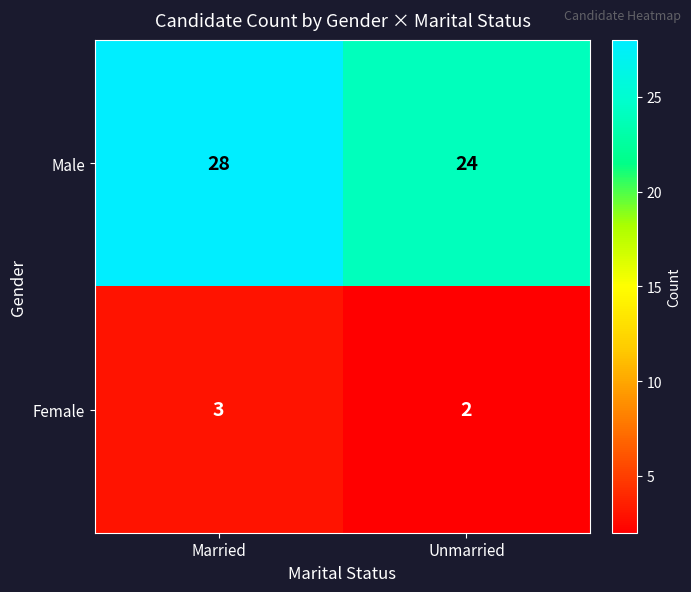

At which label does Male reach its minimum?

Unmarried